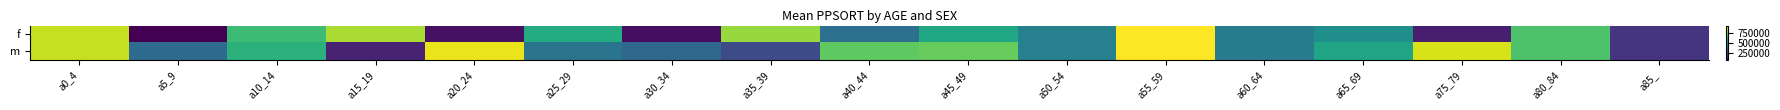

Reading right to left, what are all the values shown in this chart?

f: a85_=207261	a80_84=690215	a75_79=145028	a65_69=498705	a60_64=432012	a55_59=928451	a50_54=445799	a45_49=584111	a40_44=386243	a35_39=797535	a30_34=105073	a25_29=600821	a20_24=112351	a15_19=821213	a10_14=659596	a5_9=73708	a0_4=854586
m: a85_=207261	a80_84=690215	a75_79=877929	a65_69=573062	a60_64=432012	a55_59=928451	a50_54=445799	a45_49=731368	a40_44=715981	a35_39=271363	a30_34=360516	a25_29=403444	a20_24=902336	a15_19=160058	a10_14=621749	a5_9=372984	a0_4=854586